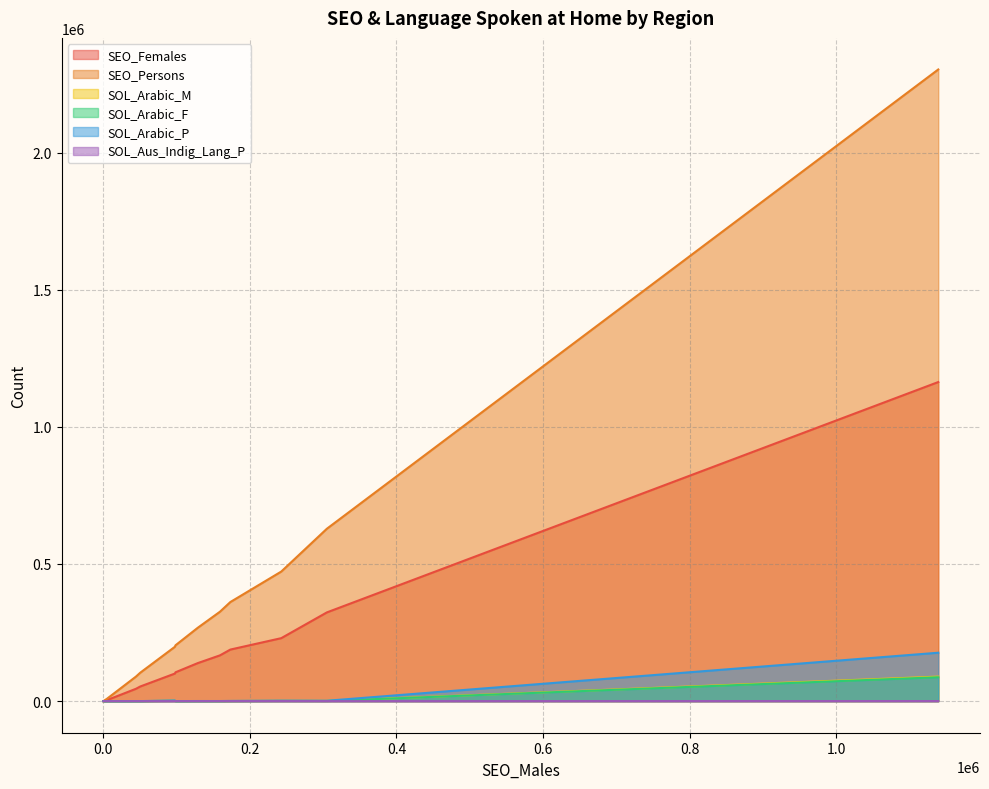

Which series has the largest total across all categories?

SEO_Persons